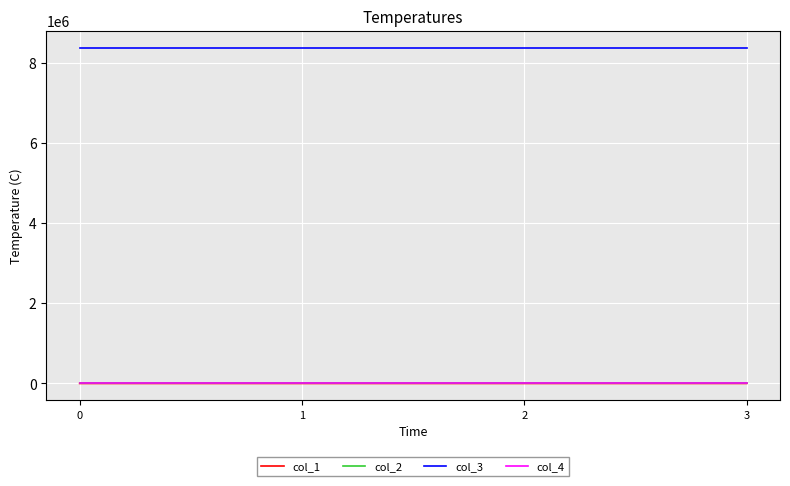

What is the greatest value displayed?

8388736.0